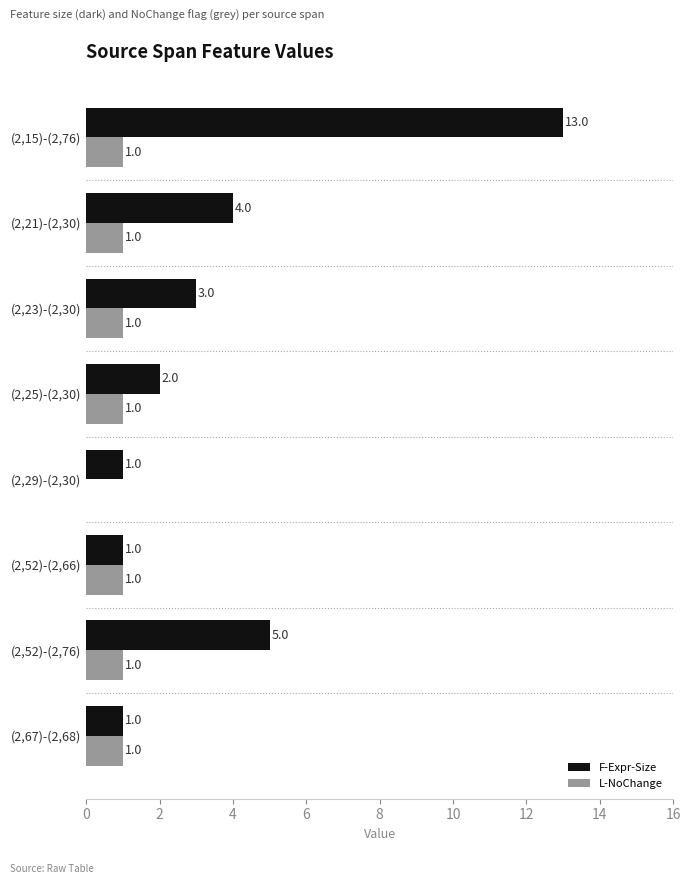

Is the value of L-NoChange at (2,52)-(2,66) greater than the value of F-Expr-Size at (2,21)-(2,30)?

No